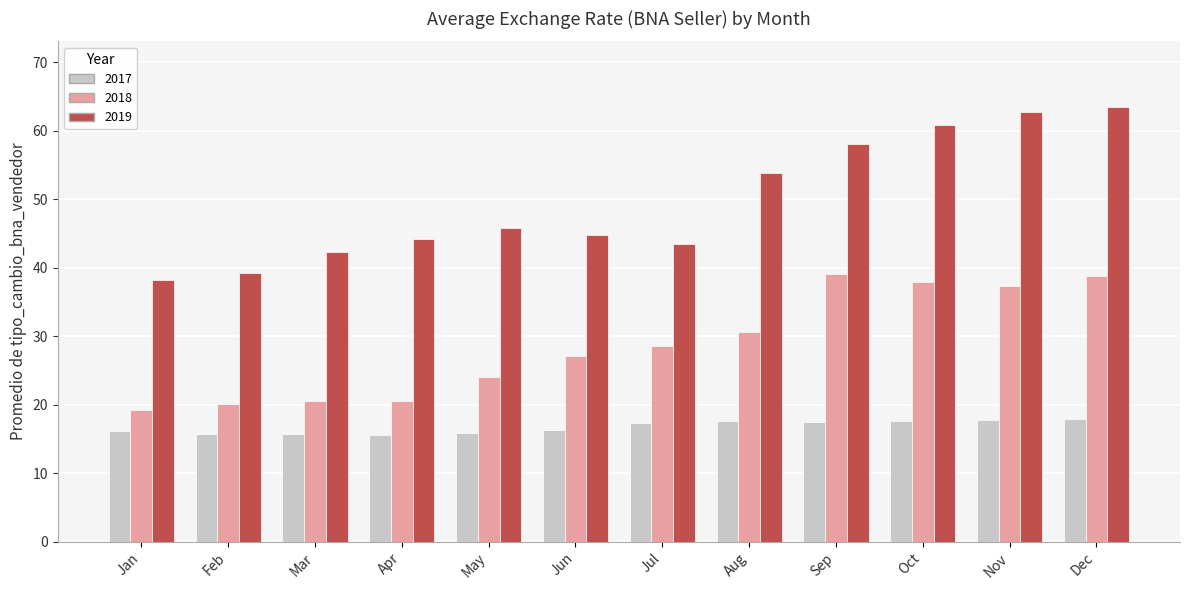

Which series changed the most between Mar and Jul?

2018